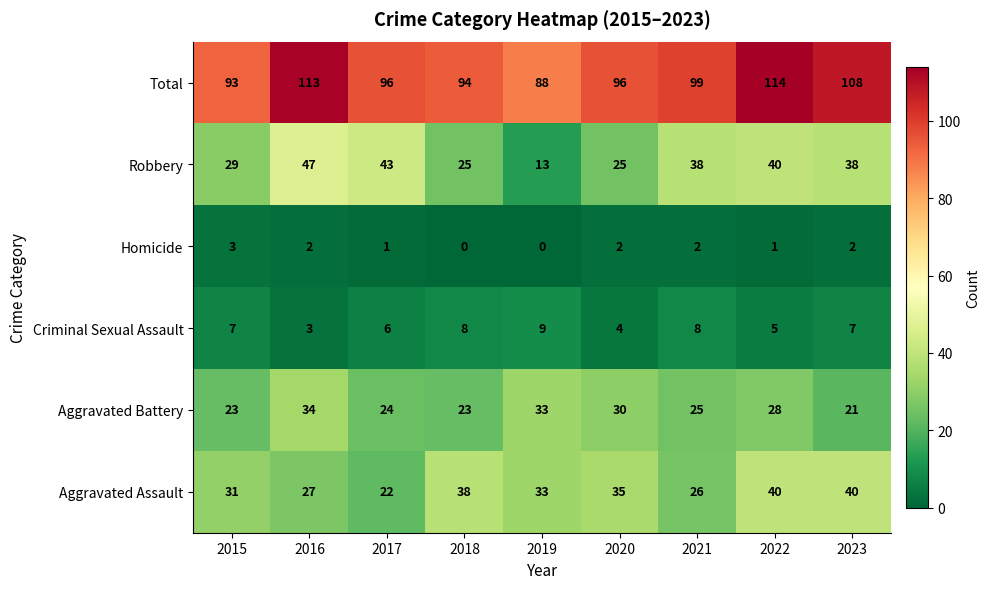

Which category has the highest value across all series?

2022